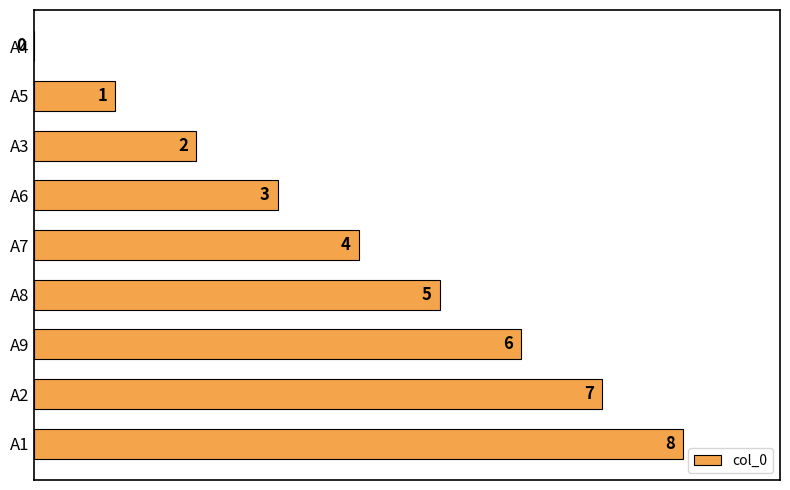

What is the ratio of the value at A2 to the value at A5?

7.0